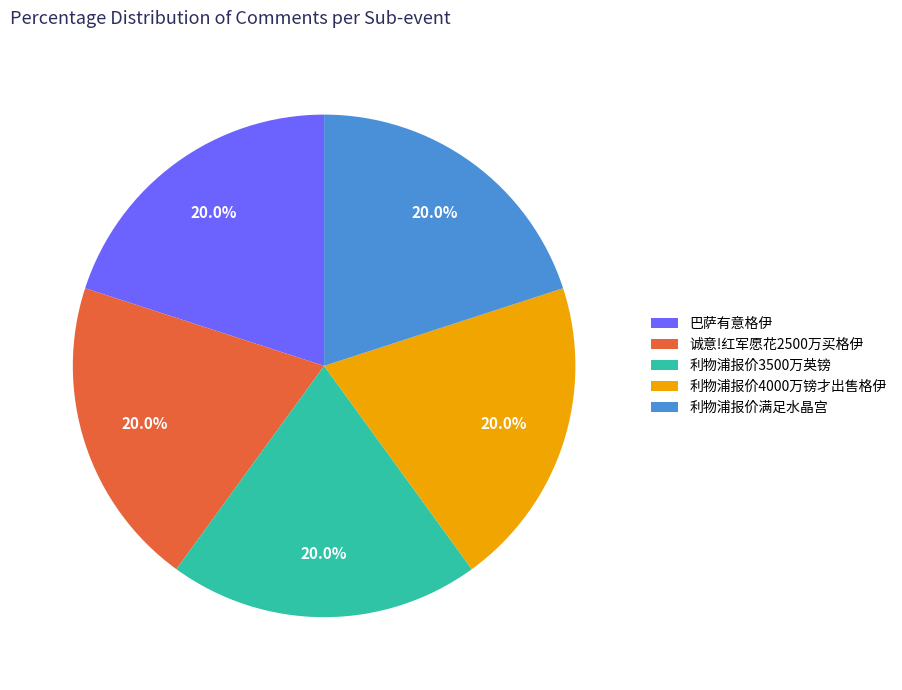

Is there a majority slice in this chart?

No